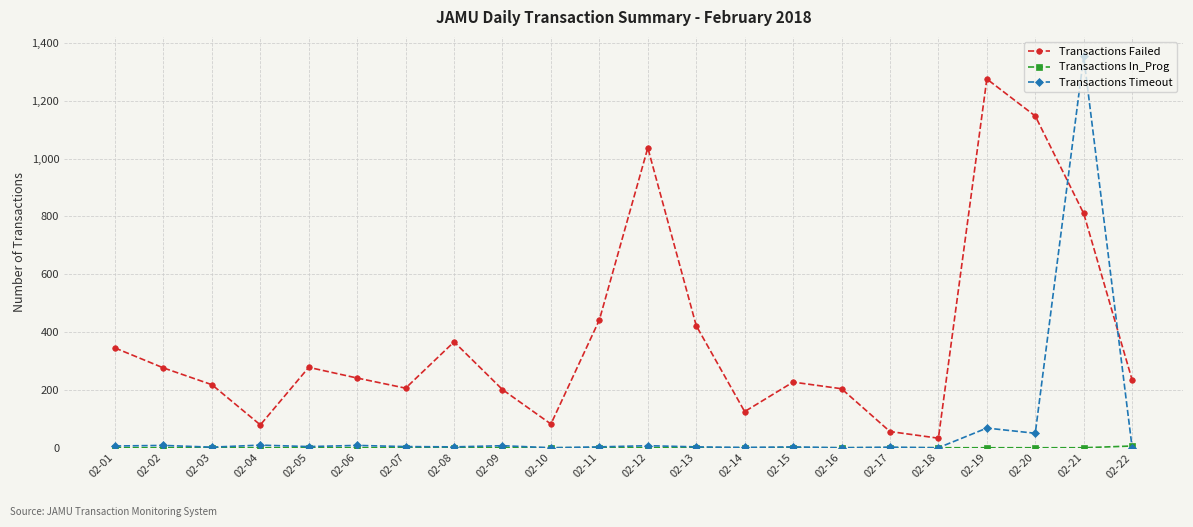

What is the value of the Transactions Failed point at the 3rd from the left?

218